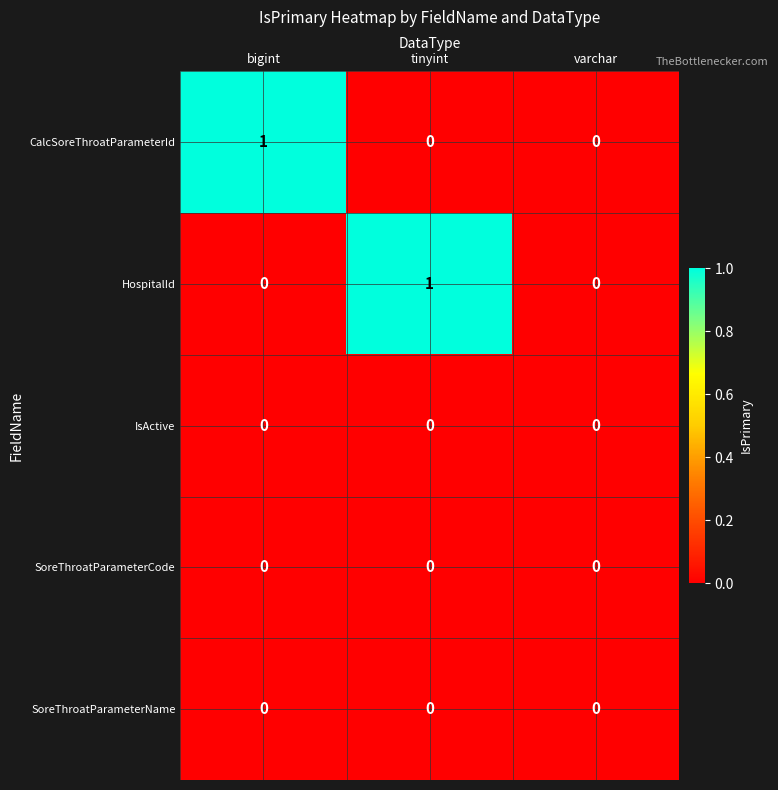

True or false: SoreThroatParameterCode has a value of 0 at tinyint.

True